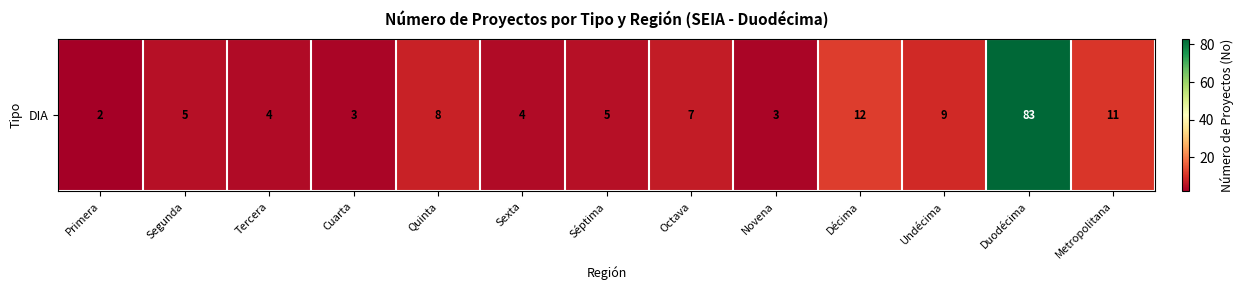

What is the maximum value shown in the chart?

83